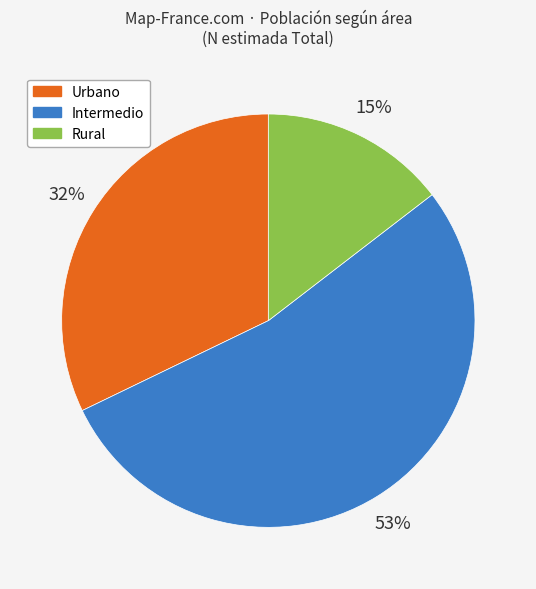

Does Urbano account for over 50% of the chart?

No